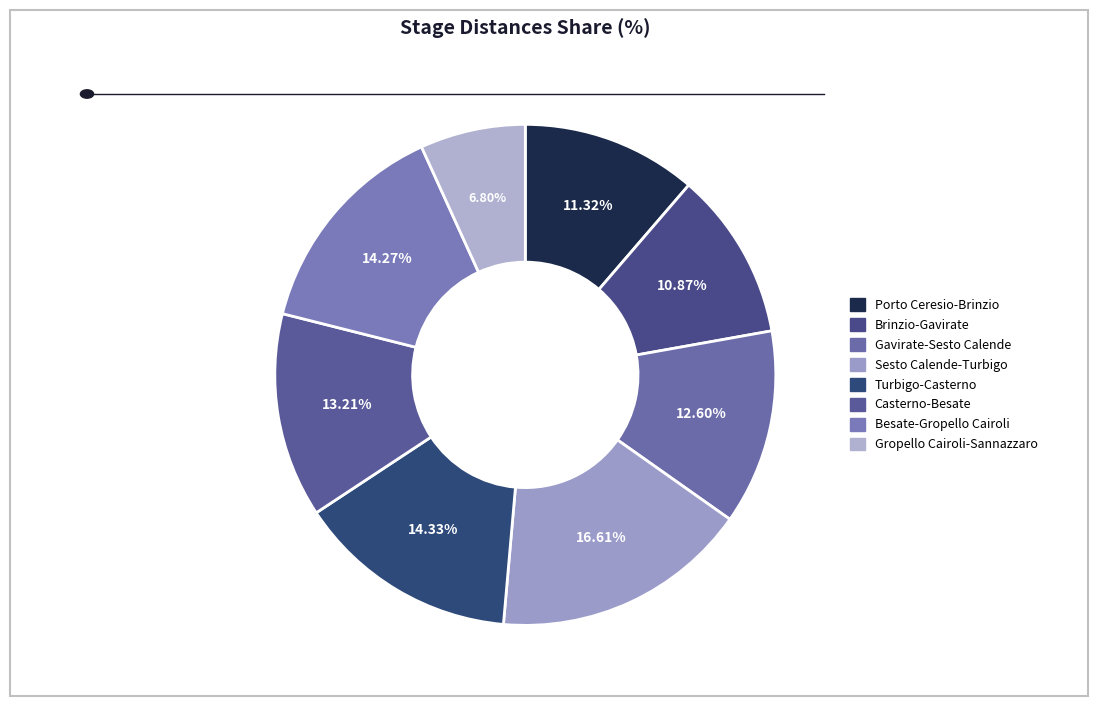

What is the ratio of the value at Sesto Calende-Turbigo to the value at Gavirate-Sesto Calende?

1.3